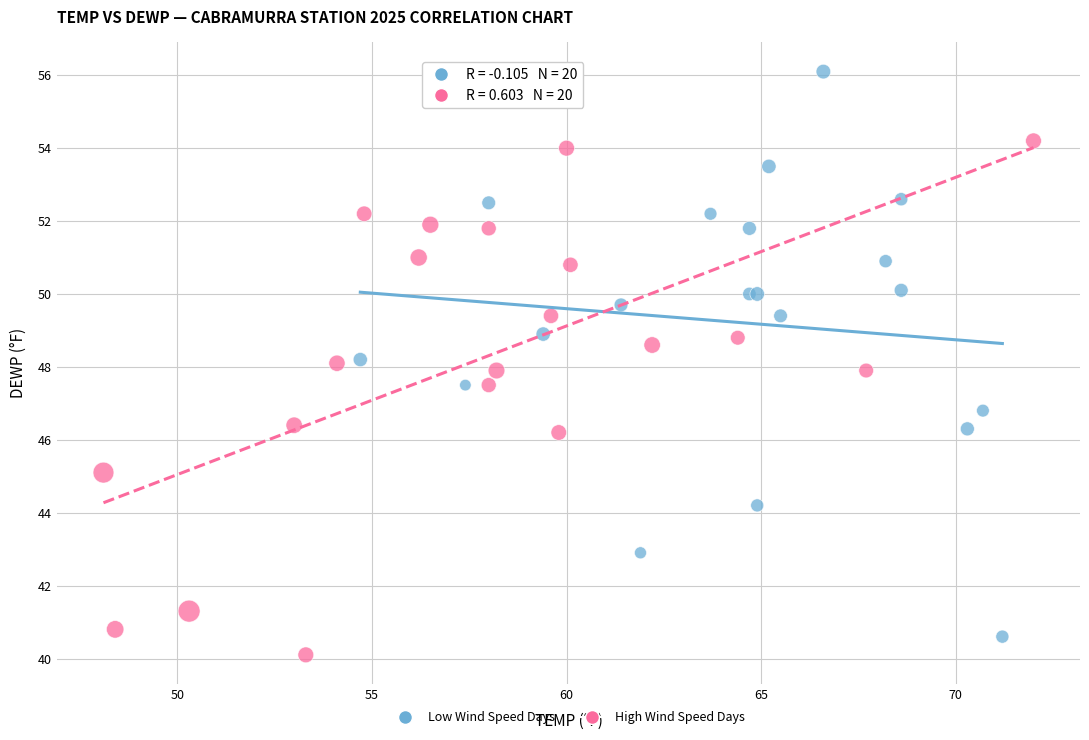

Which series contains the highest Y value?

Low Wind Speed Days